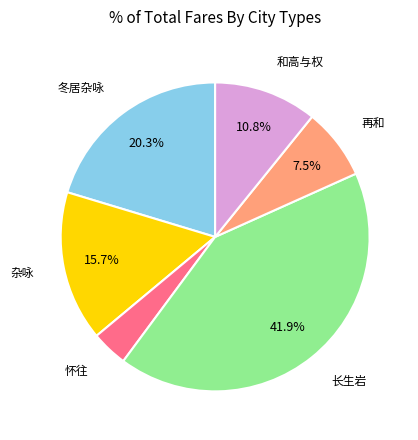

Is there a majority slice in this chart?

No